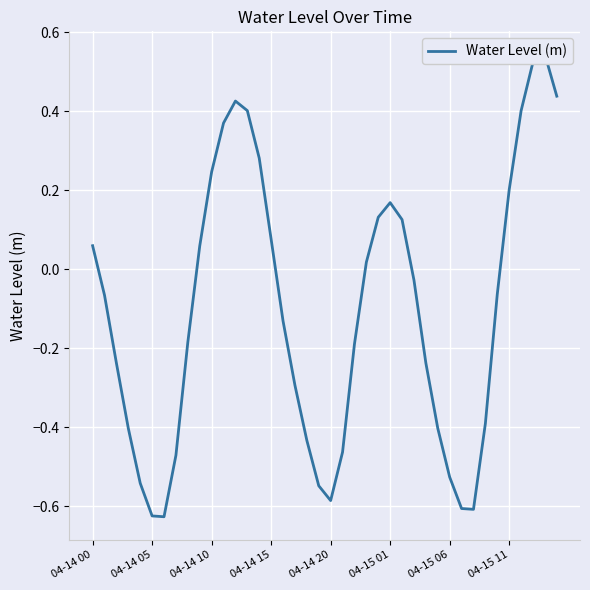

How many values are below 0?

23